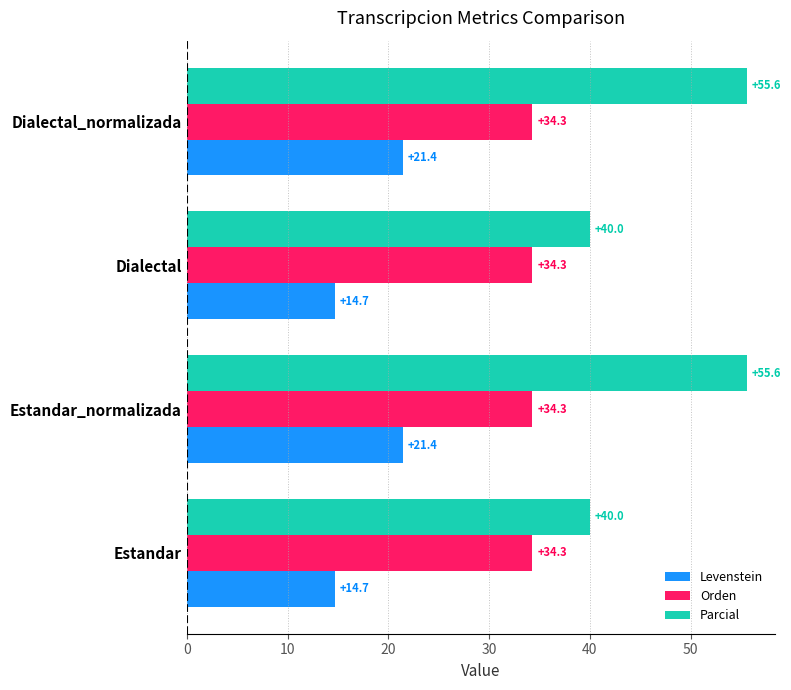

What is the maximum value for Parcial?

55.6